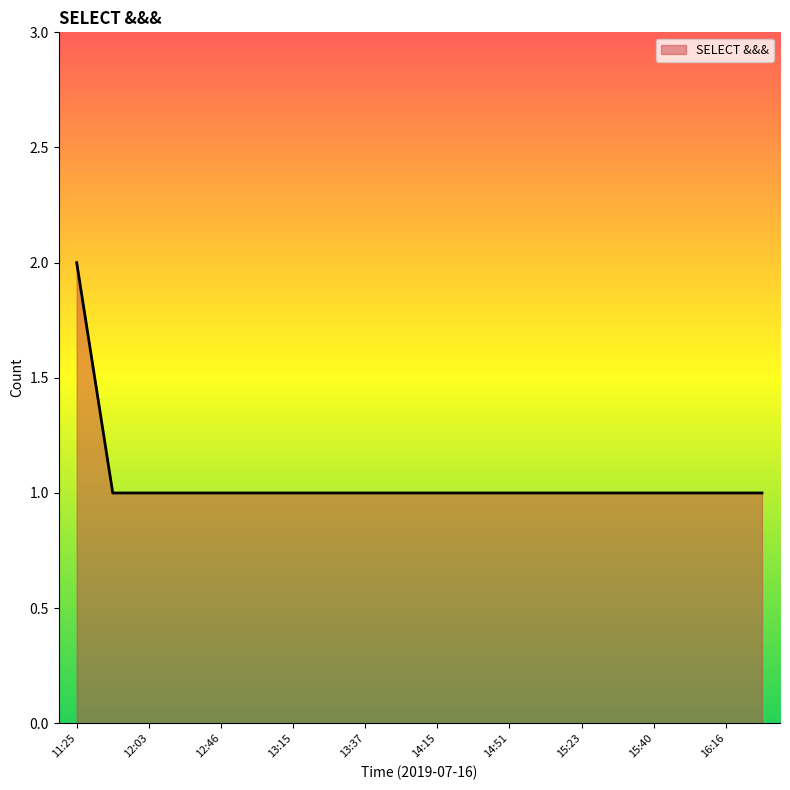

Does the chart display data point markers on the line(s)?

No